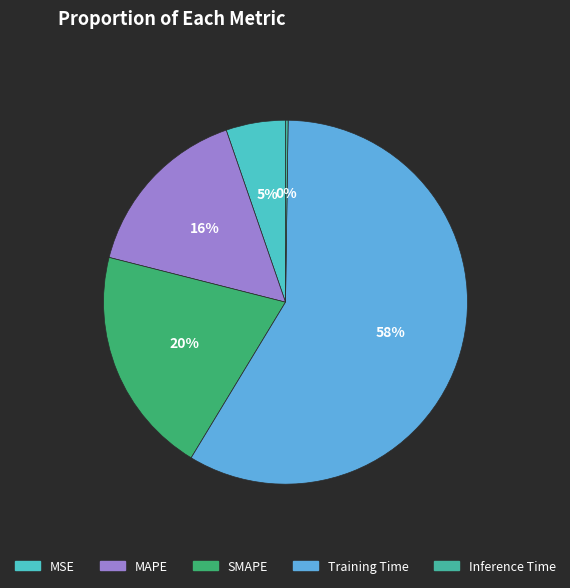

To the nearest percent, what is the combined percentage of MSE and MAPE?

21%